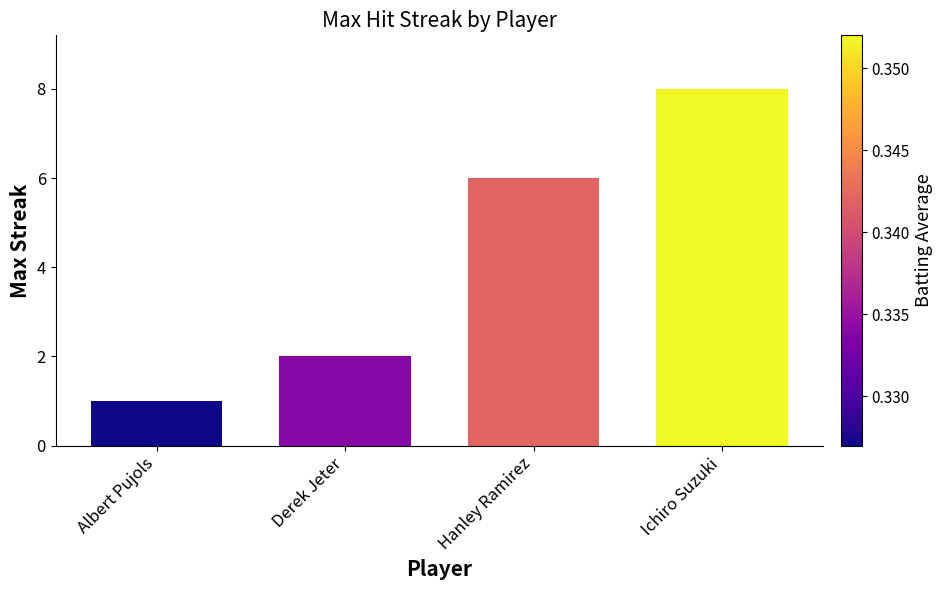

Between Derek Jeter and Albert Pujols, which is larger?

Derek Jeter